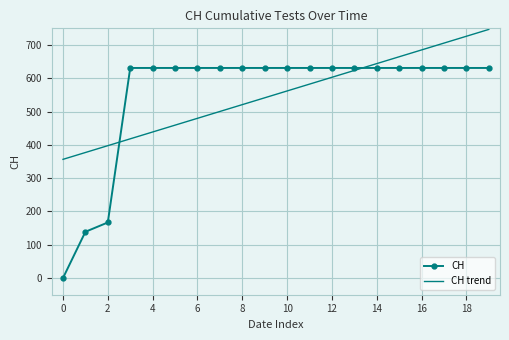

What is the maximum value for CH?

631.0